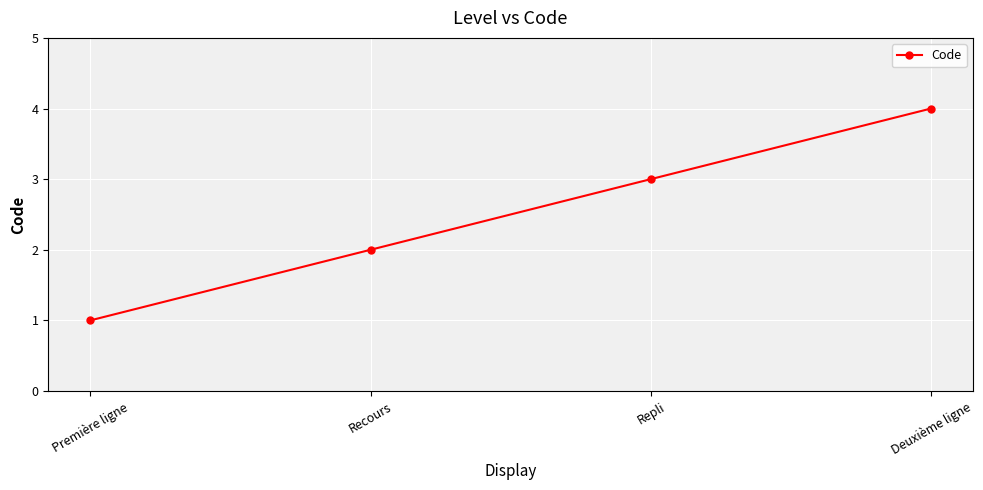

Is it true that the value at Repli is 3?

True